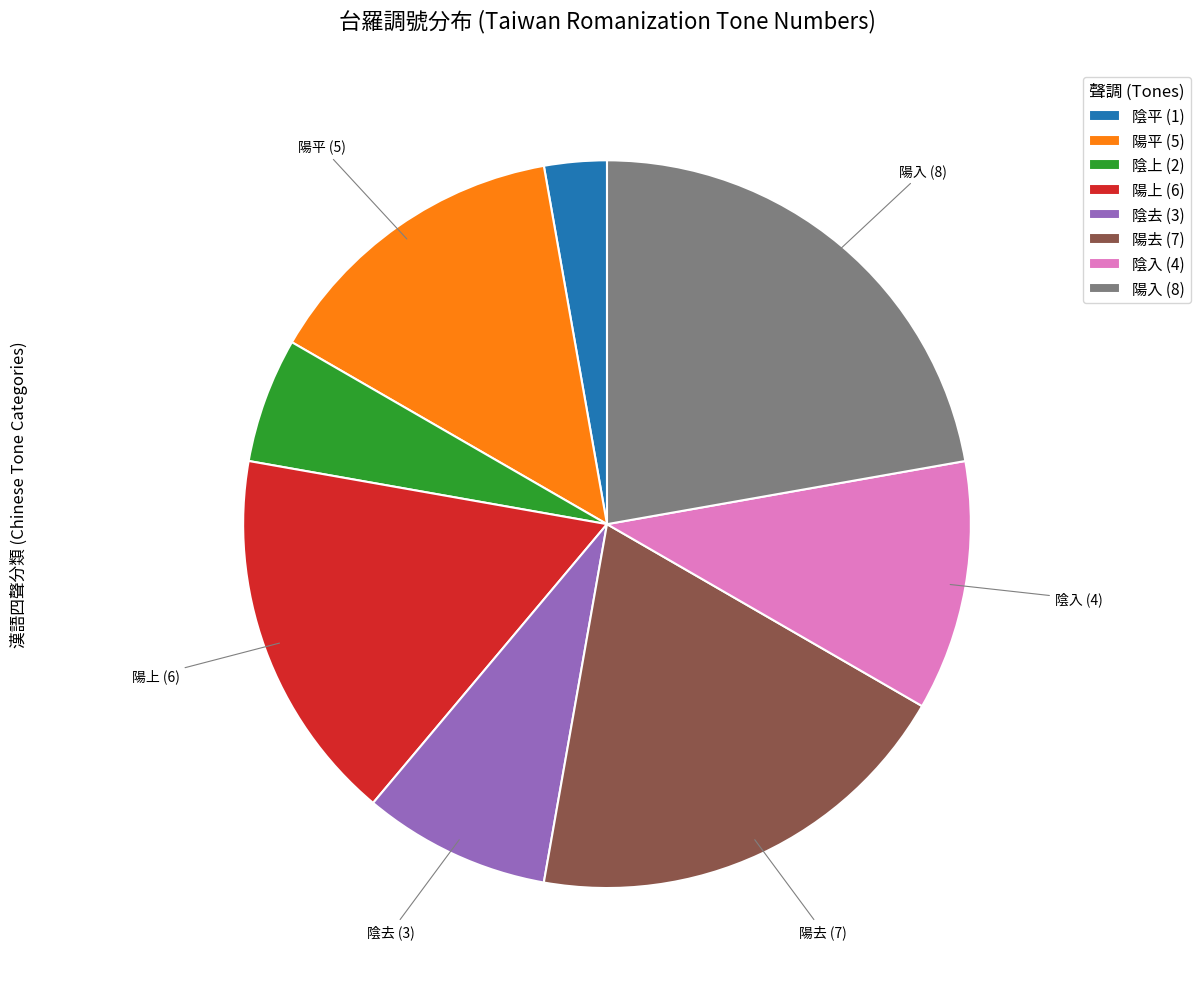

Is the sum of 陽去 (7) and 陽上 (6) greater than half?

No